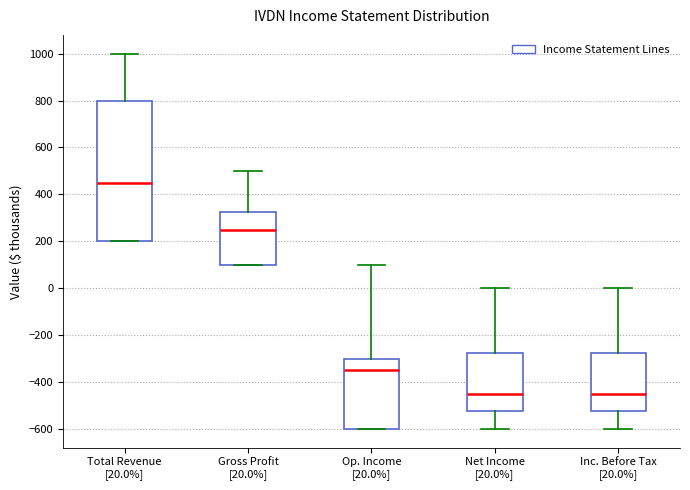

Which box is the tallest, from its lower edge to its upper edge?

Total Revenue [20.0%]